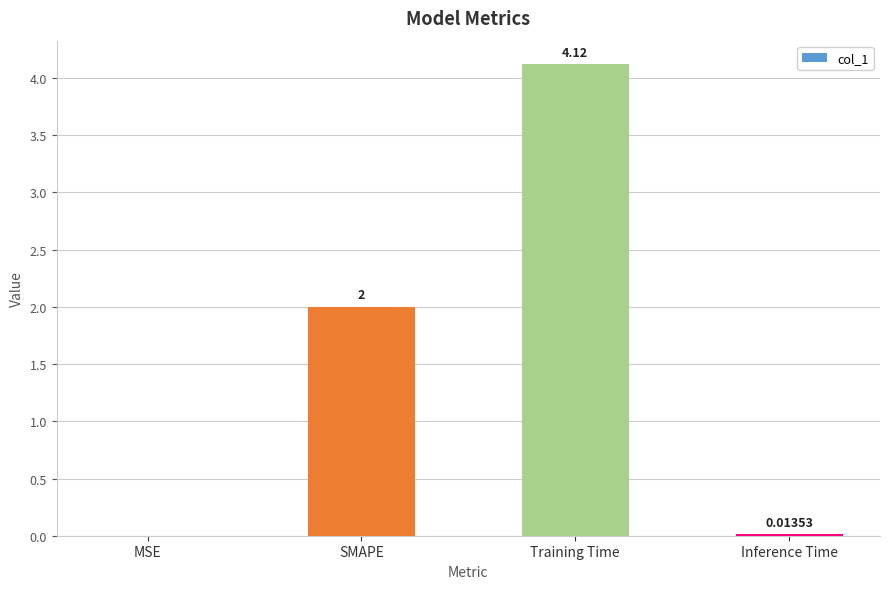

Which has a higher value, Training Time or SMAPE?

Training Time